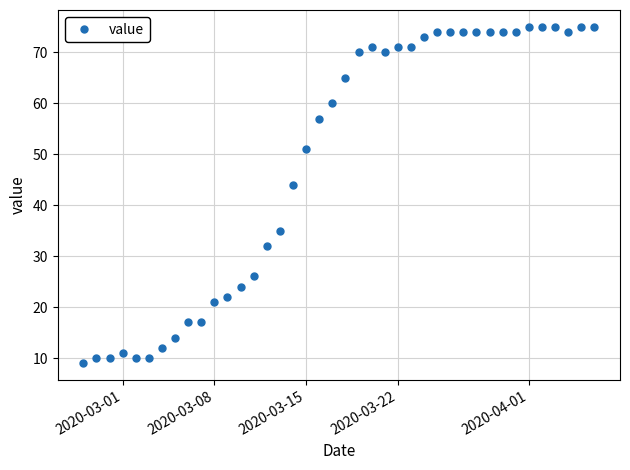

How many series are shown in this chart?

1